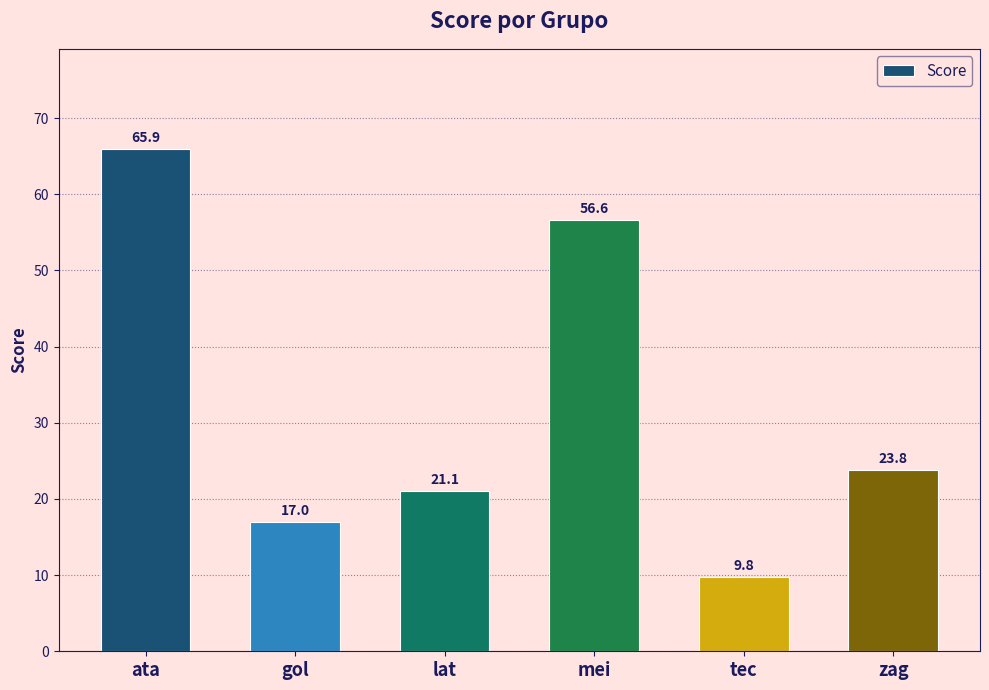

Reading left to right, extract all data points from this chart.

65.9	17.0	21.1	56.6	9.8	23.8